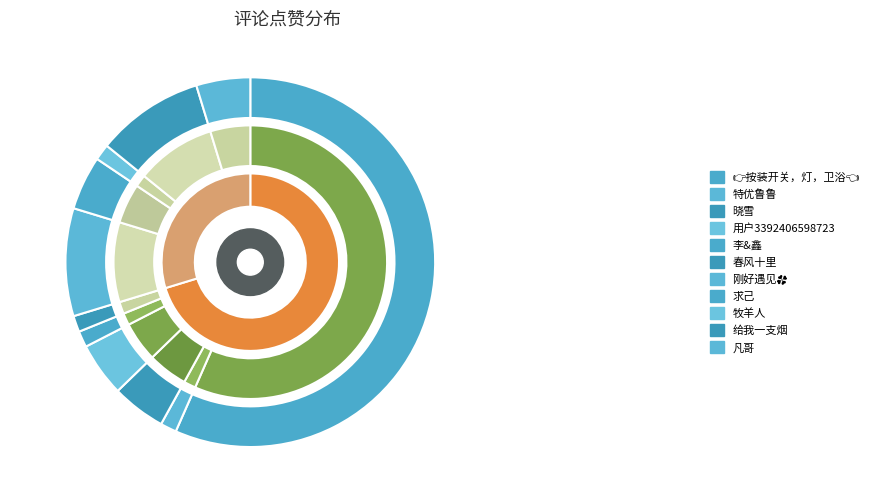

What is the smallest slice in the pie chart?

特优鲁鲁